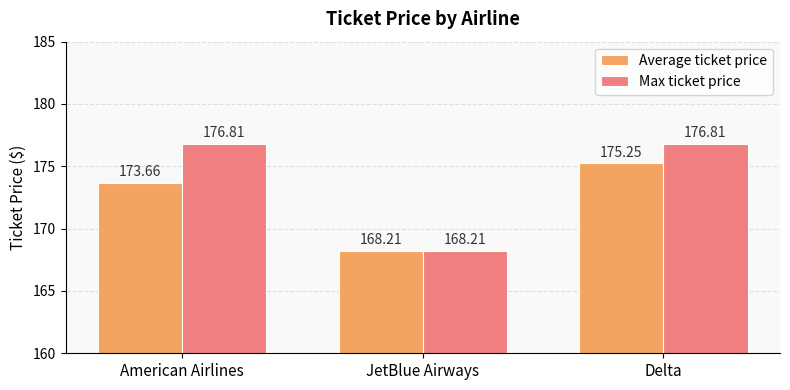

What is the sum of the Max ticket price values at American Airlines and JetBlue Airways?

345.0